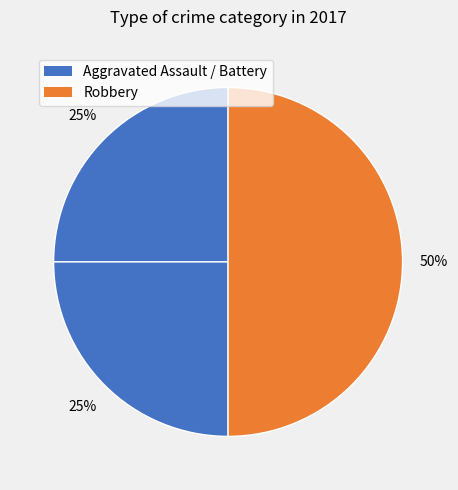

What is the smallest slice in the pie chart?

Aggravated Assault